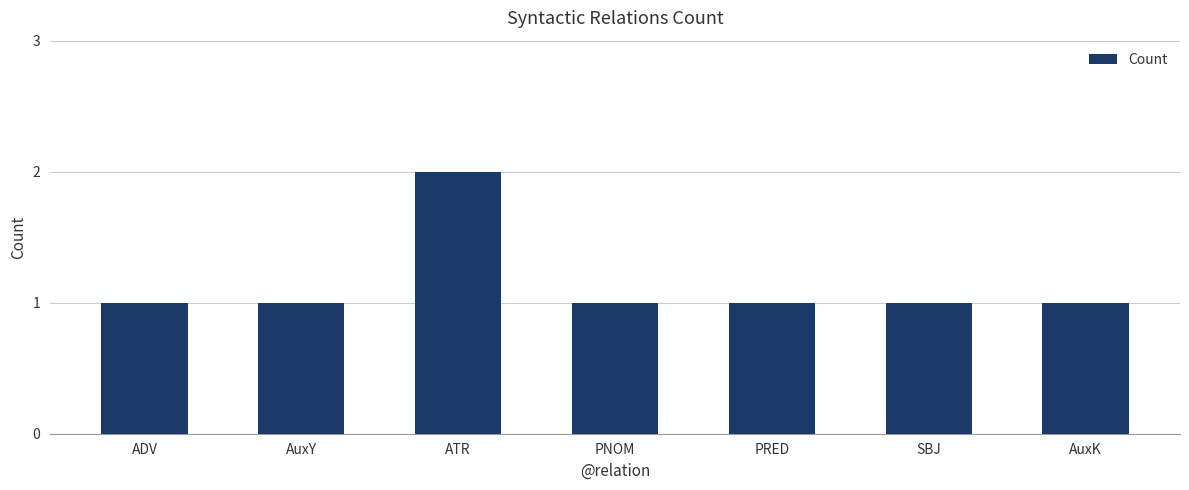

What is the difference between the values at ATR and ADV?

1